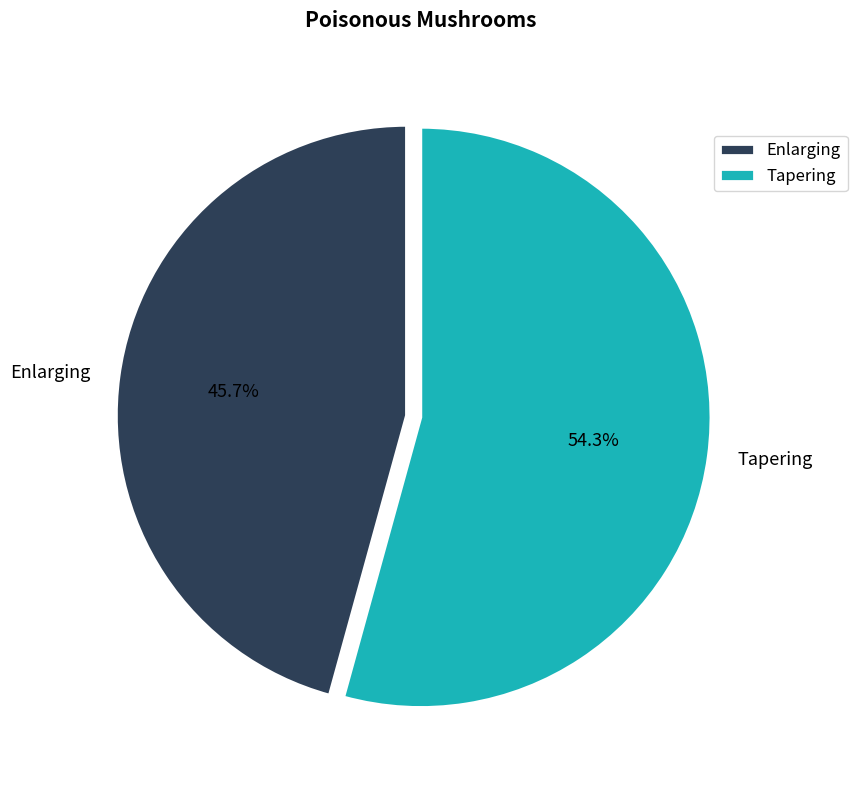

Which has a higher value, Enlarging or Tapering?

Tapering